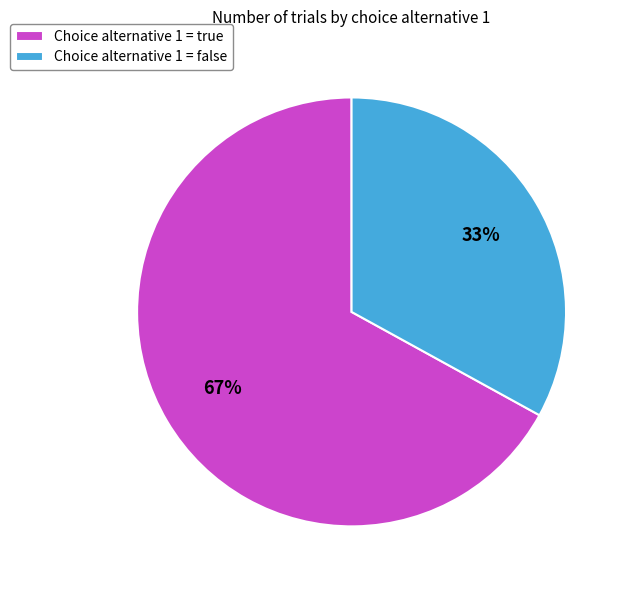

What percentage is the Choice alternative 1 = false slice, to the nearest percent?

33%